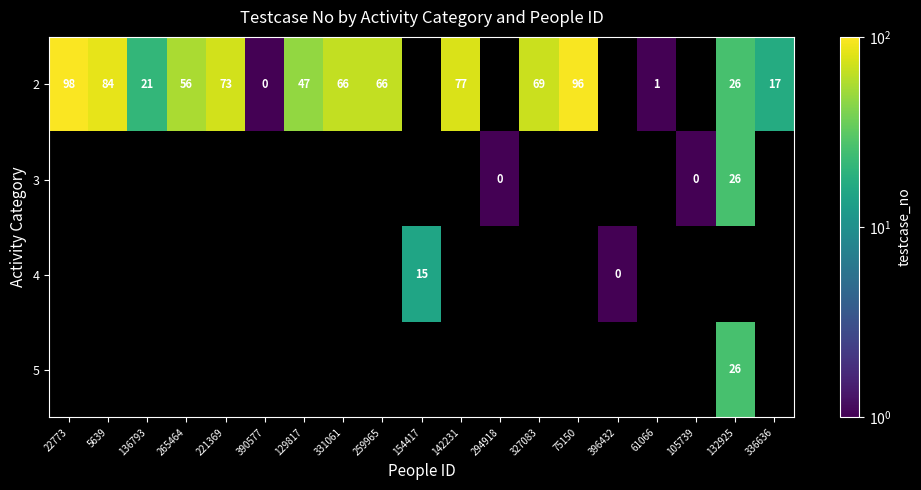

What is the sum of the 2 values at 61066 and 331061?

67